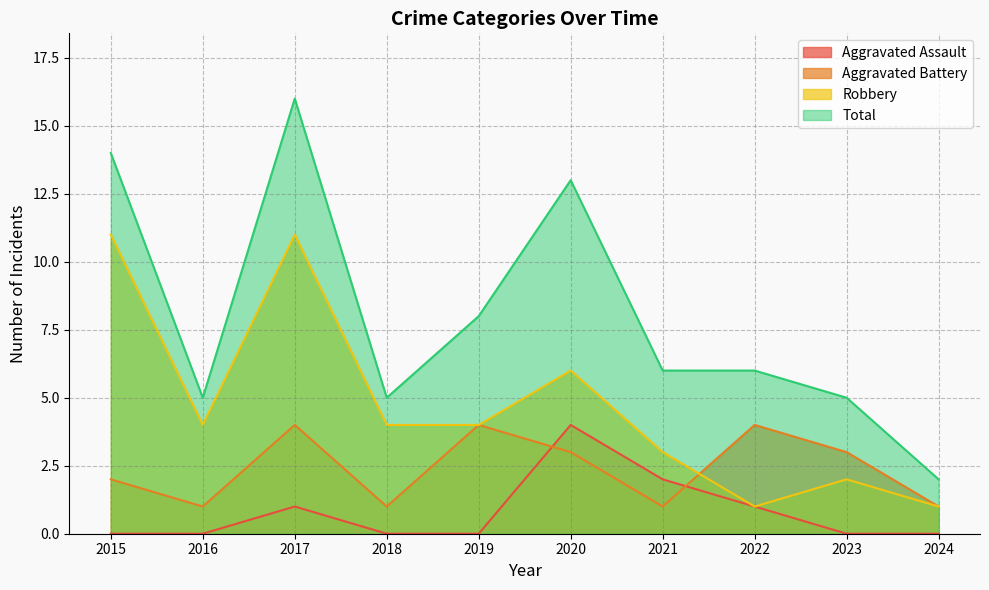

What are all the series names shown in the legend?

Aggravated Assault, Aggravated Battery, Robbery, Total